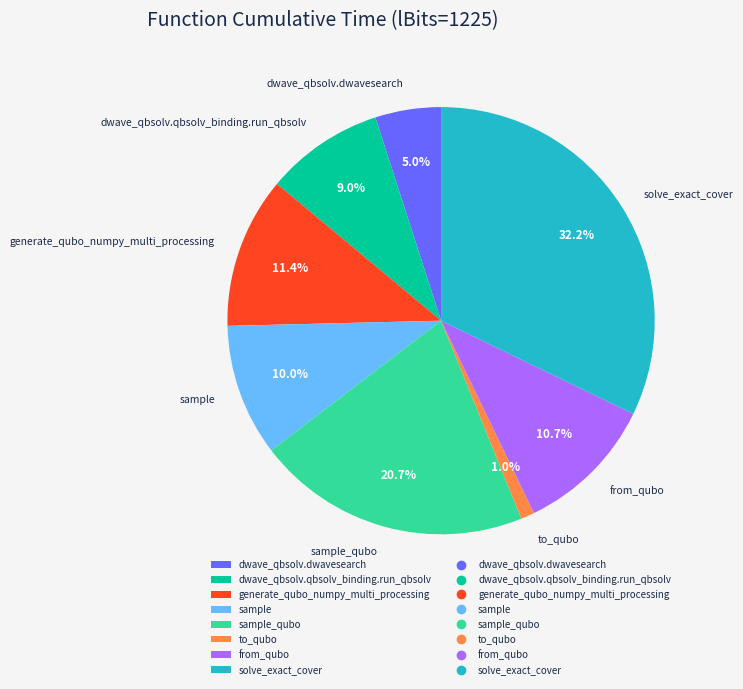

What is the smallest slice in the pie chart?

to_qubo